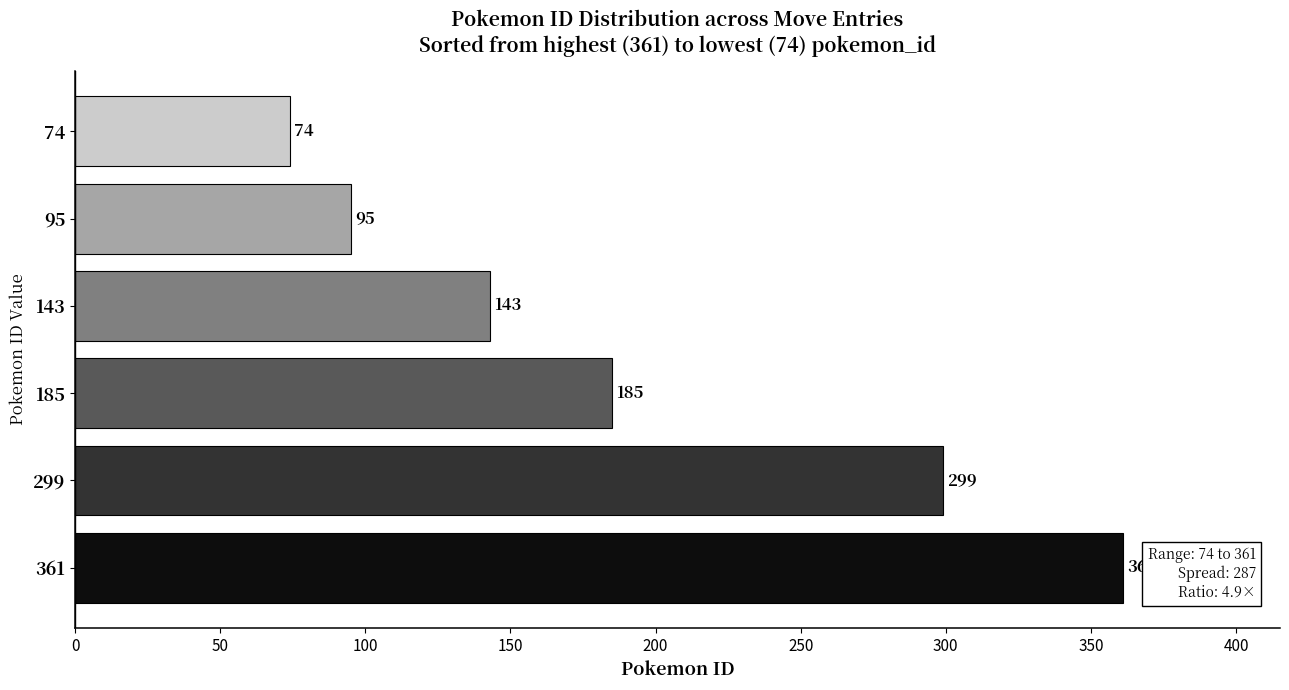

What is the approximate value at 74, to the nearest 10?

70